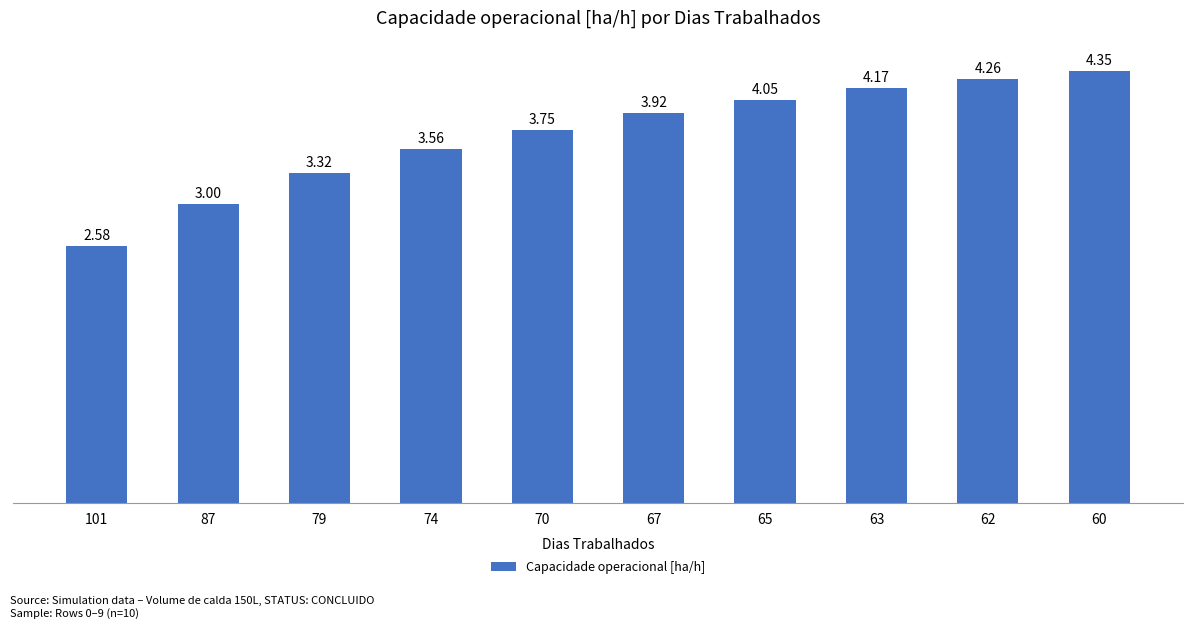

What is the sum of all values?

37.0